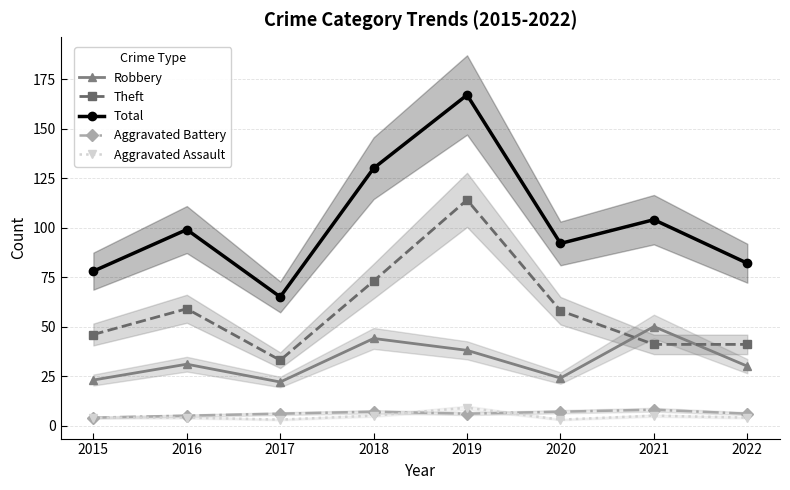

True or false: Total has more than 2 interior local peaks.

True